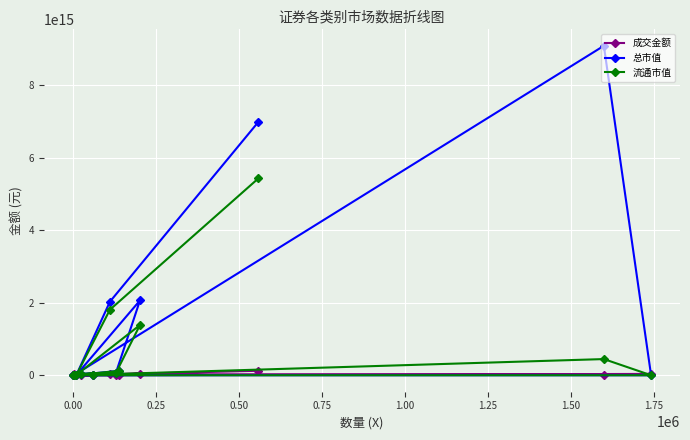

How many data points does each series have?

12